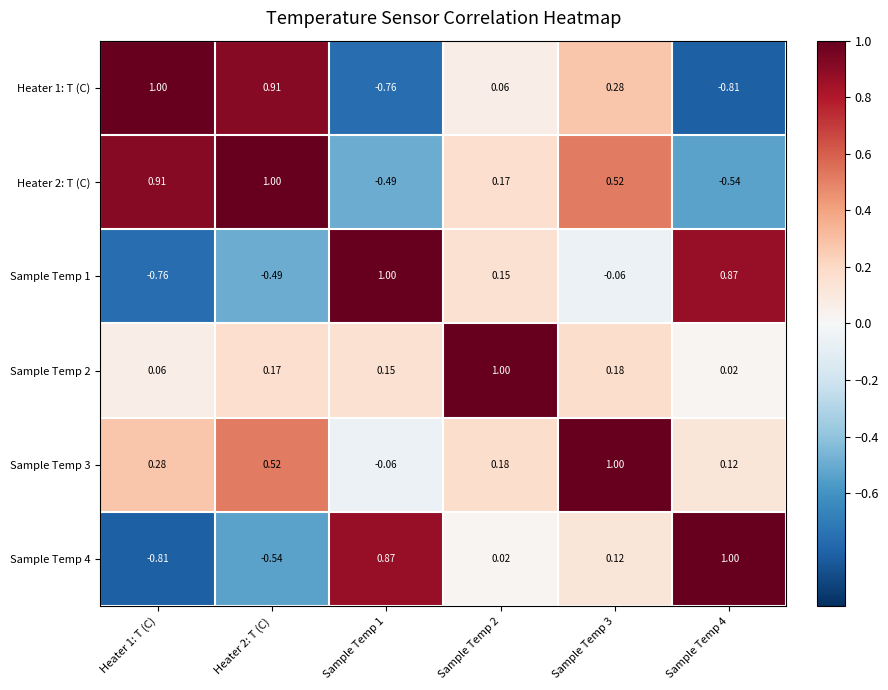

Is the value of Sample Temp 1 at Sample Temp 1 greater than the value of Sample Temp 4 at Sample Temp 2?

Yes